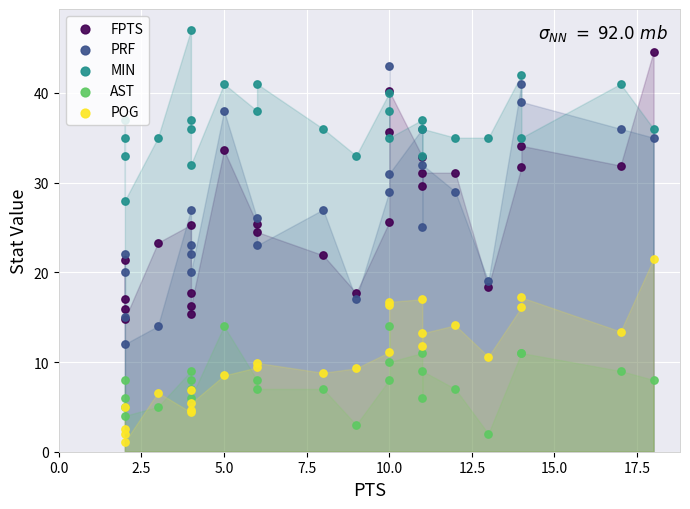

What is the total value across all series at 10.0?

113.7